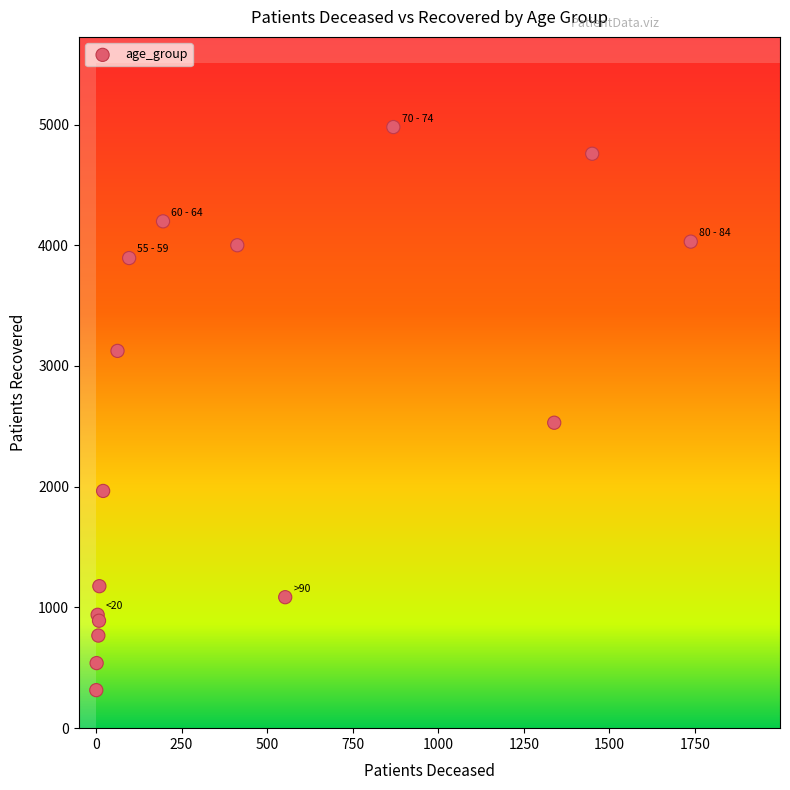

What Y value in the scatter plot is closest to 2647?

2530